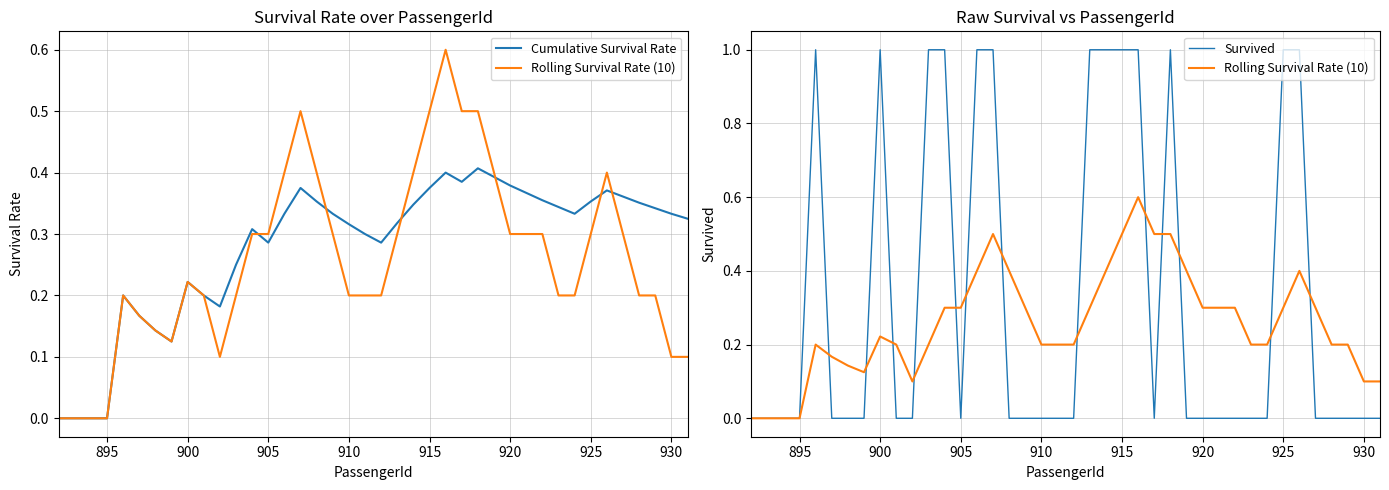

What are all the series names shown in the legend?

Cumulative Survival Rate, Rolling Survival Rate (10), Survived